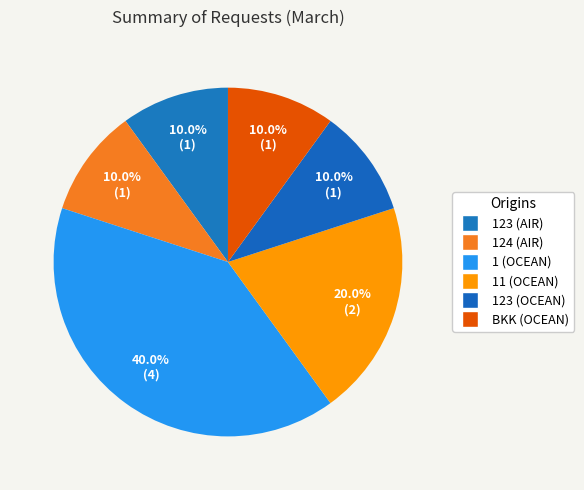

How many slices are in this pie chart?

6